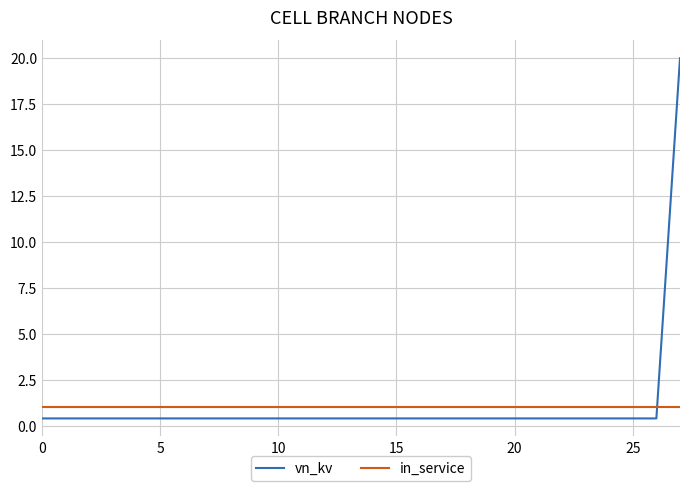

Which series has the widest spread of values?

vn_kv